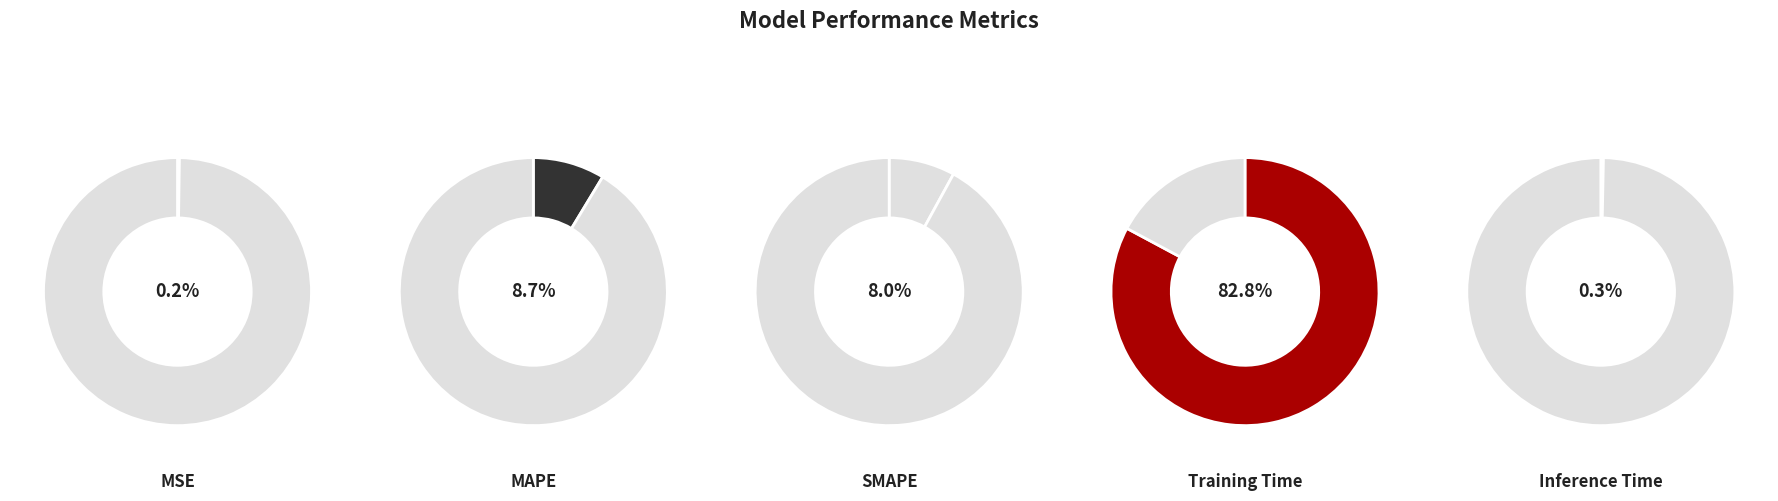

Does Training Time account for over 50% of the chart?

Yes